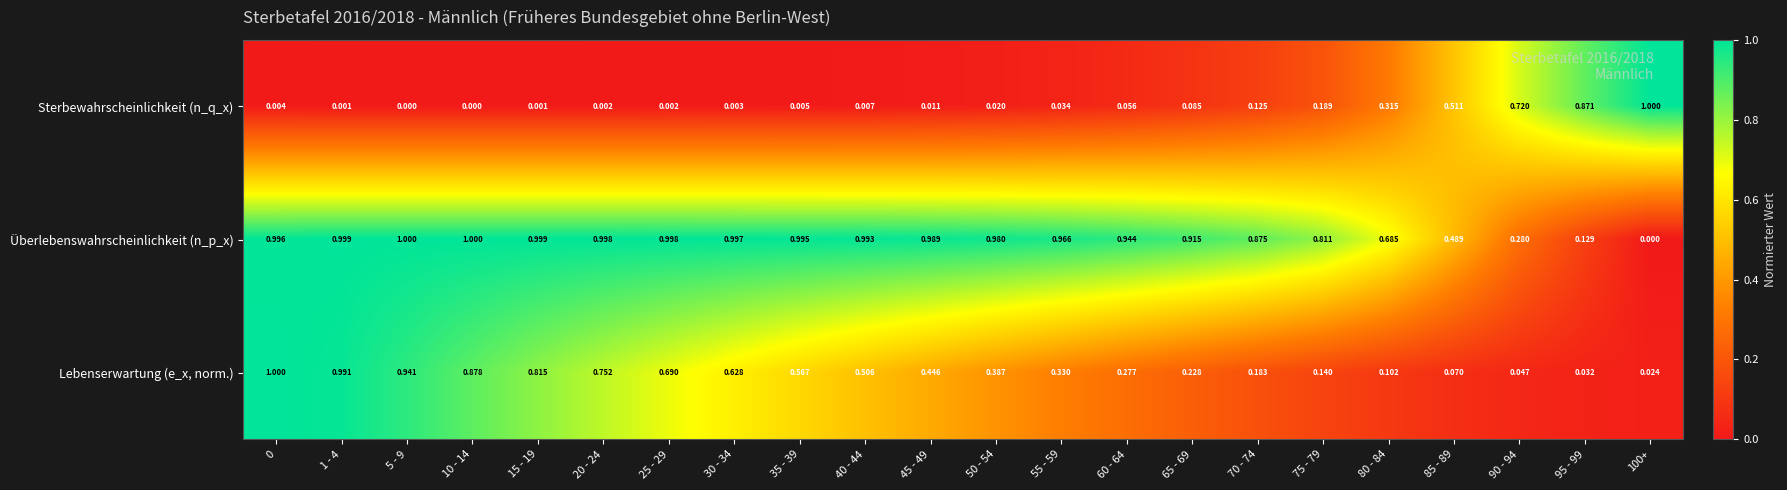

Is the value of Lebenserwartung (e_x, norm.) at 65 - 69 greater than the value of Überlebenswahrscheinlichkeit (n_p_x) at 100+?

Yes